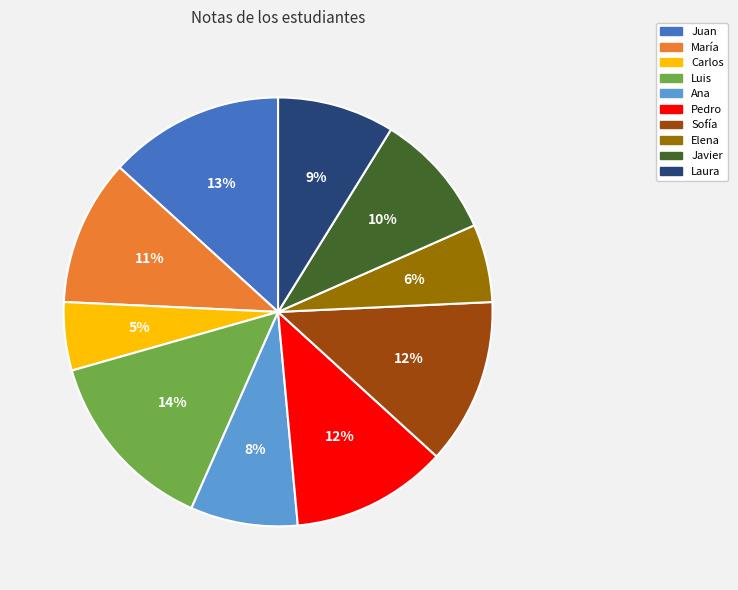

To the nearest percent, what portion does Laura represent?

9%